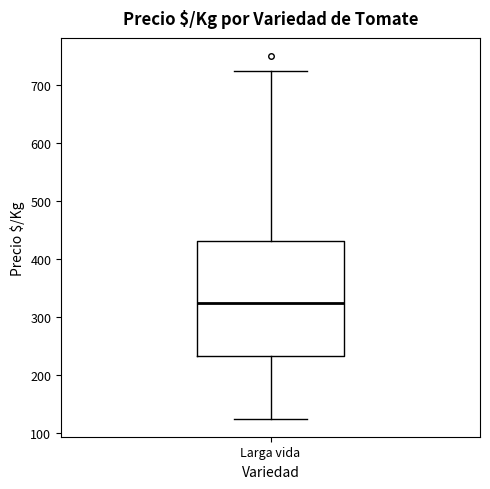

Where does the upper whisker of the box for Larga vida end on the y-axis? The values are not printed on the chart, so give them approximately, as read against the axis.

730